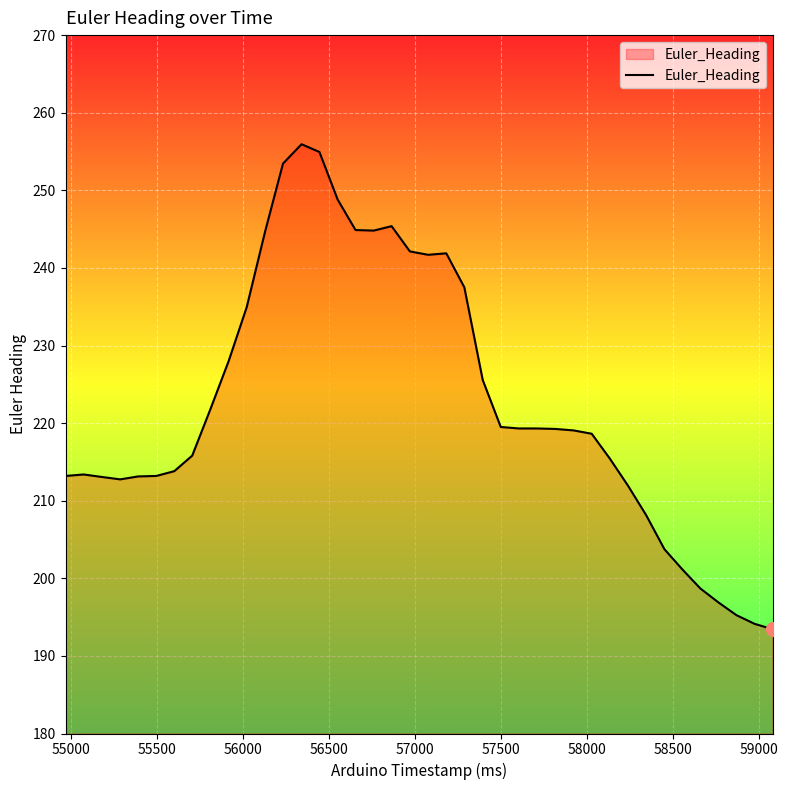

What is the minimum value shown in the chart?

193.4